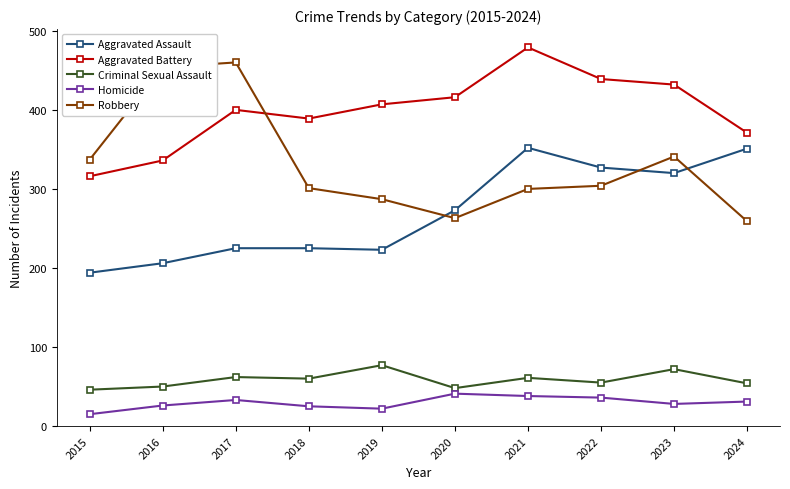

How many categories are shown in the chart?

10